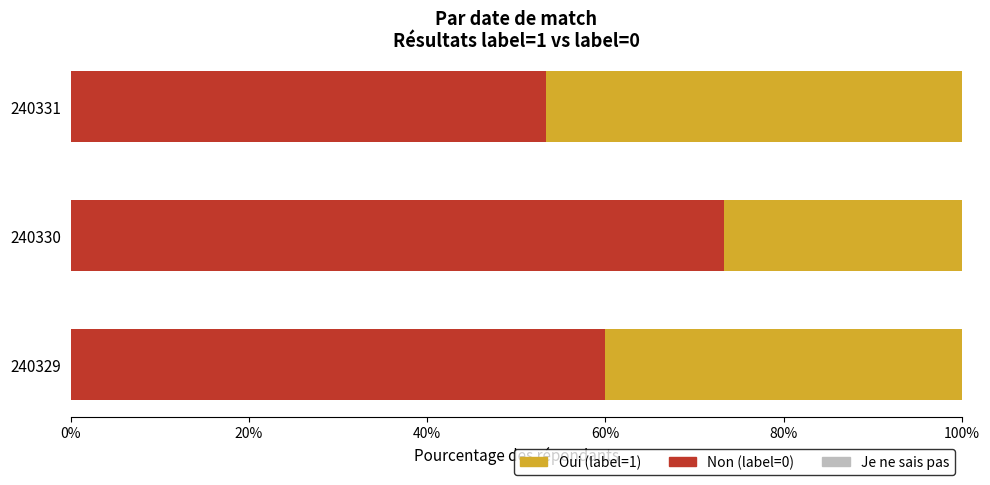

Rank the categories by Non (label=0) value from lowest to highest.

240331, 240329, 240330